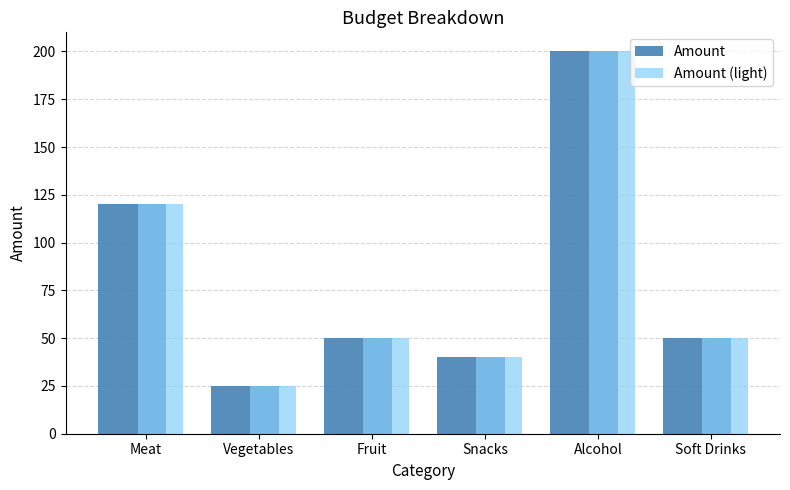

Read the Amount value at Alcohol, to the nearest 50.

200